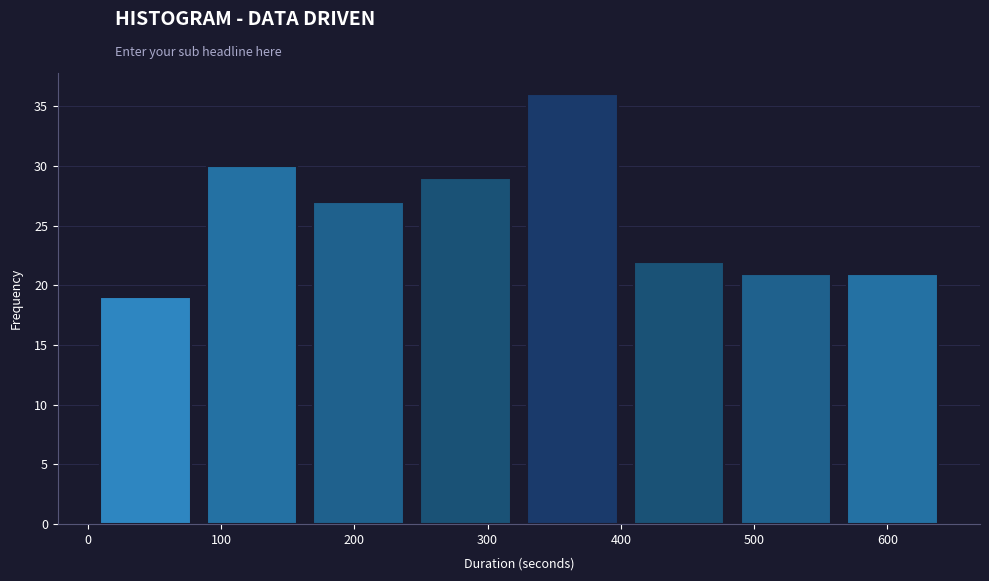

Reading left to right, list every bar in this chart as the range it spans on the x-axis followed by its height. Neither the bar edges nor the heights are printed on the chart, so give them approximately, as read against the axes.

10 to 90: 19
90 to 170: 30
170 to 250: 27
250 to 330: 29
330 to 410: 36
410 to 490: 22
490 to 570: 21
570 to 650: 21